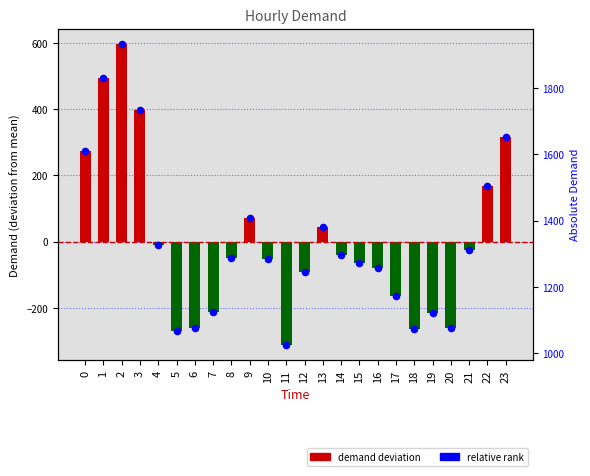

Which series has the largest total across all categories?

Demand (centered)